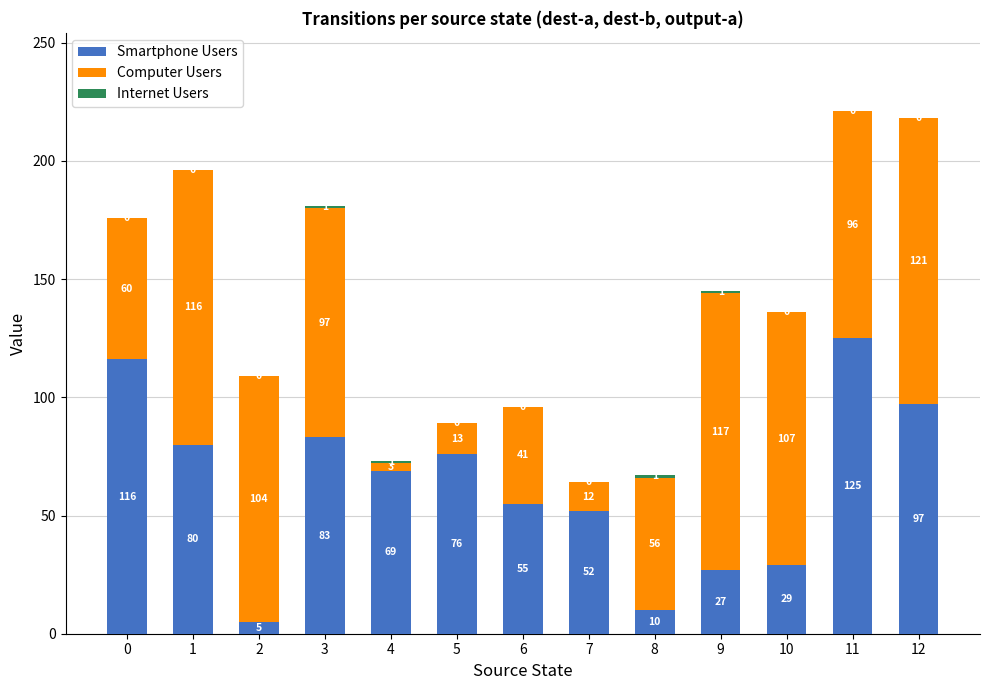

The Smartphone Users series shows 170 at 12. True or false?

False